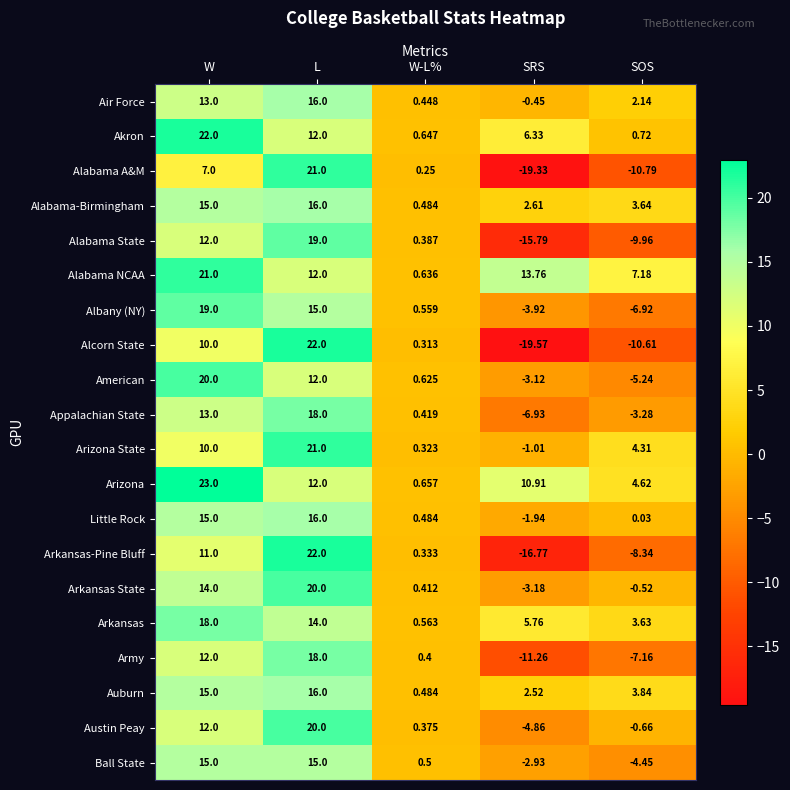

Which series has the widest spread of values?

Alcorn State